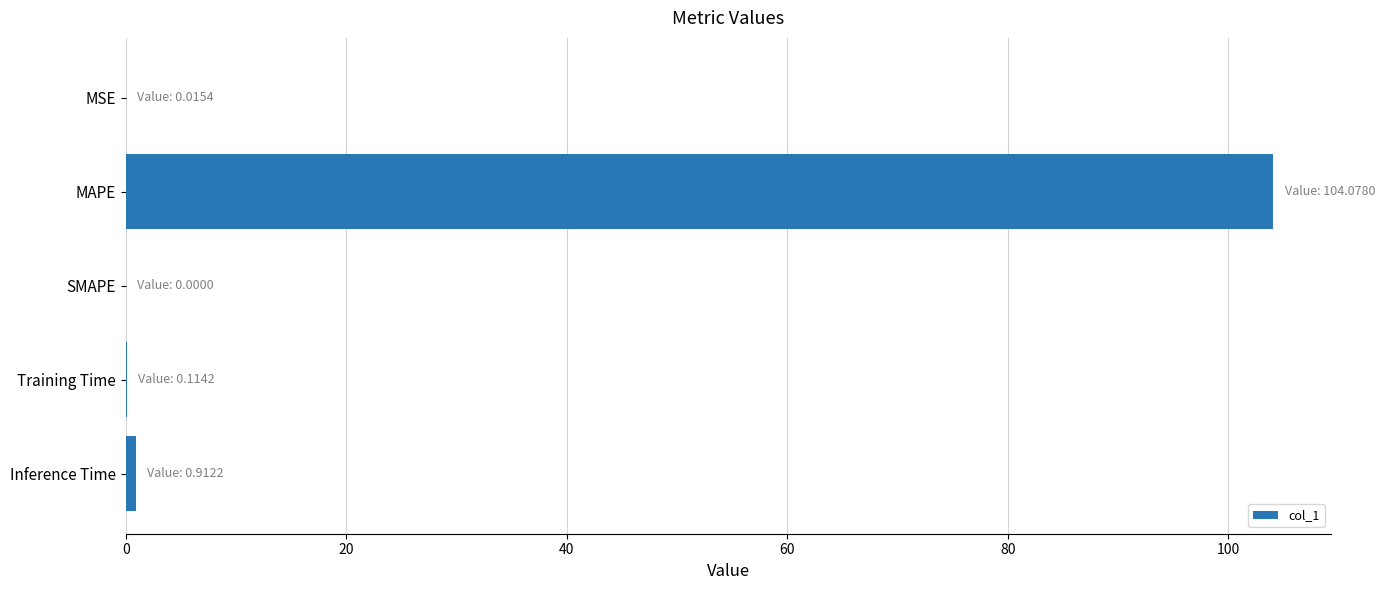

Count the number of data series in this chart.

1